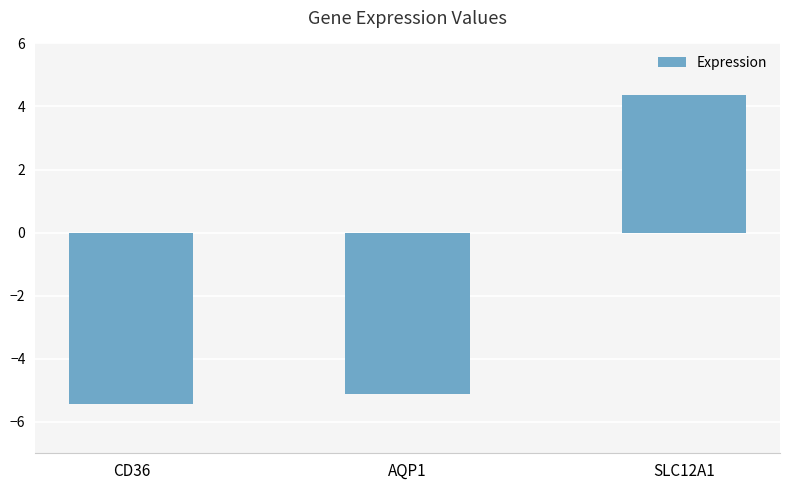

The value at AQP1 is -7.9. True or false?

False